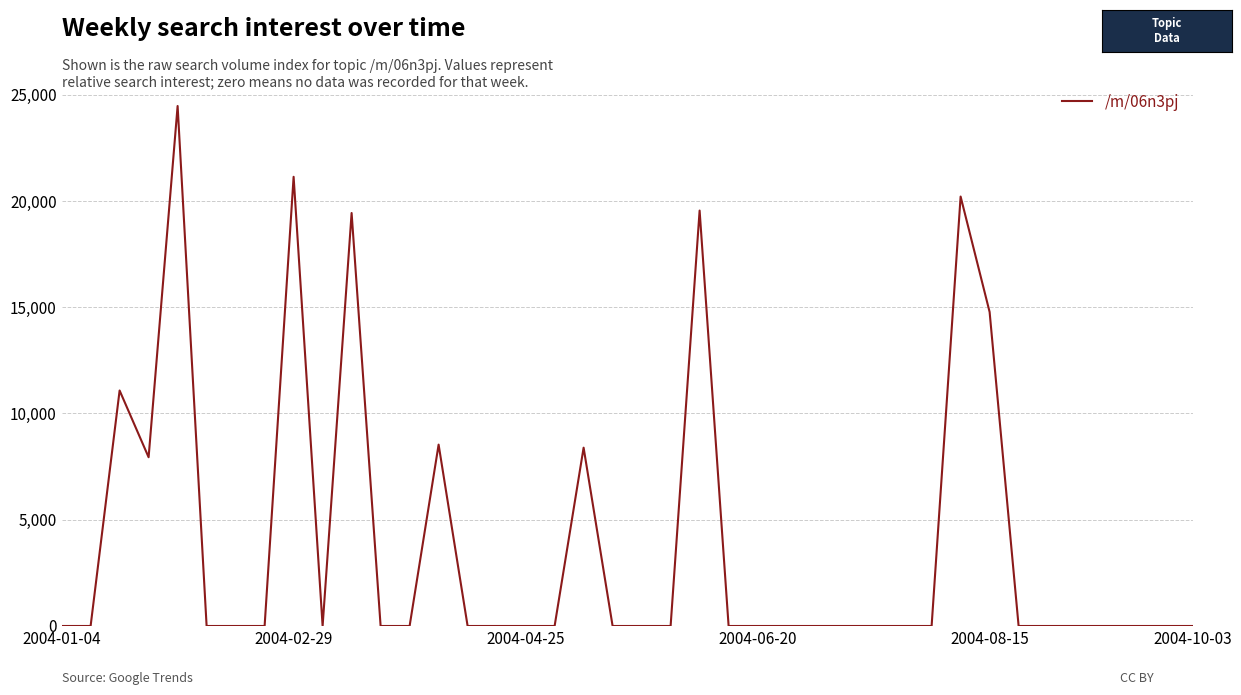

What is the difference between the maximum and minimum values?

24469.0